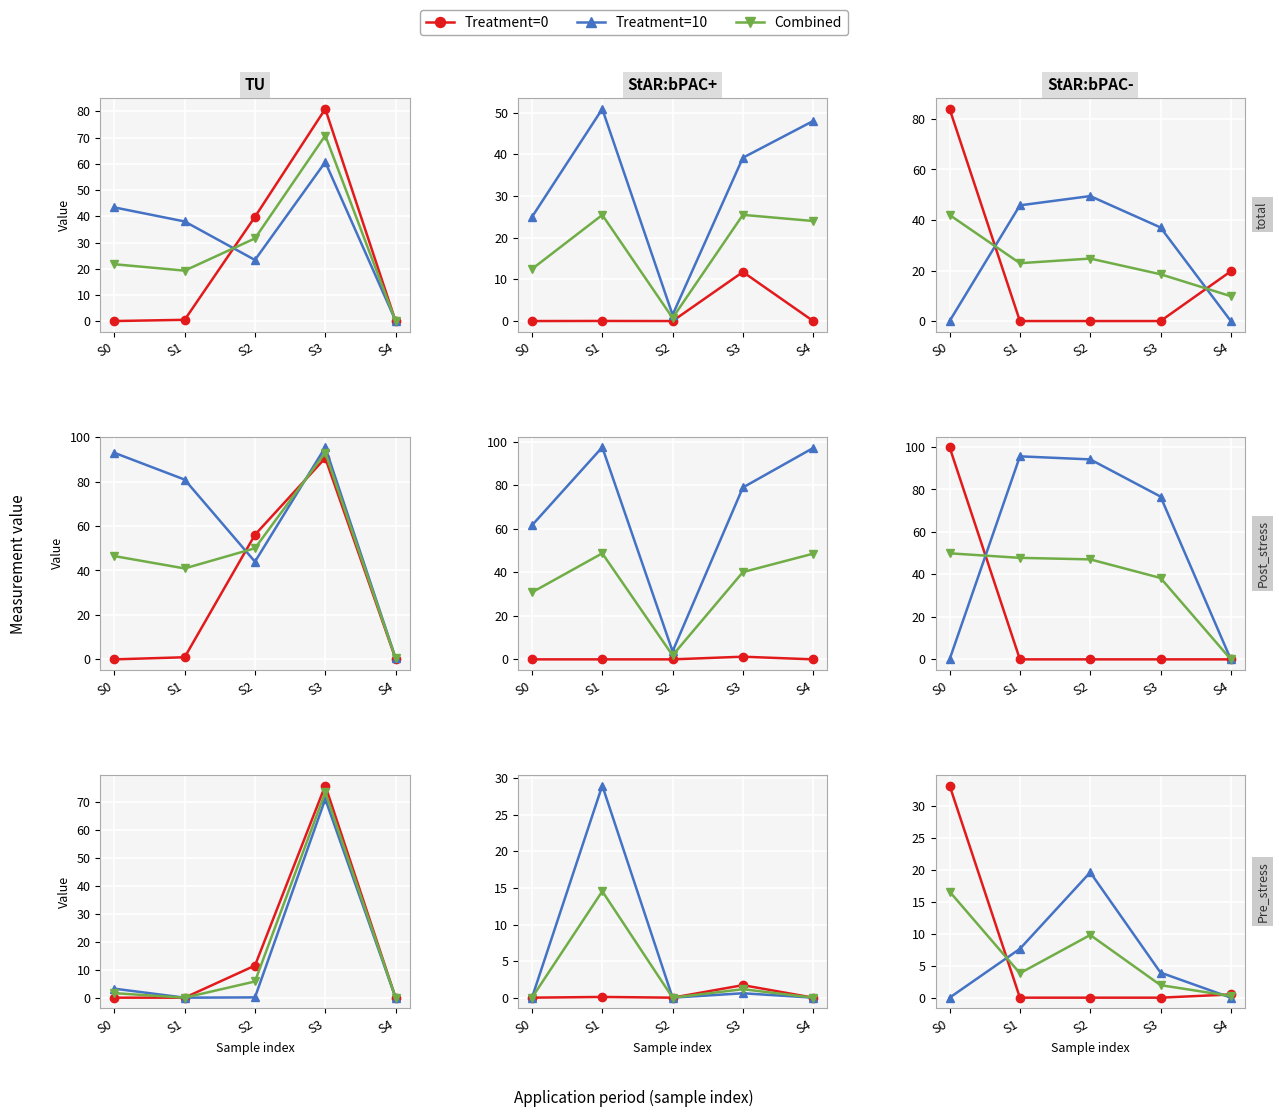

Which series changed the most between S0 and S4?

Treatment=0